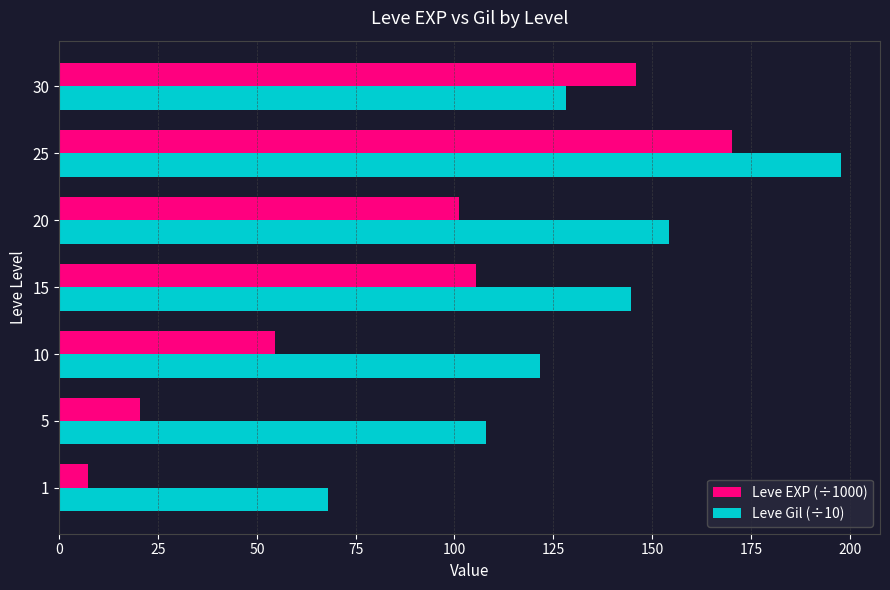

The value of Leve Gil (÷10) at 30 is 128.3. True or false?

True